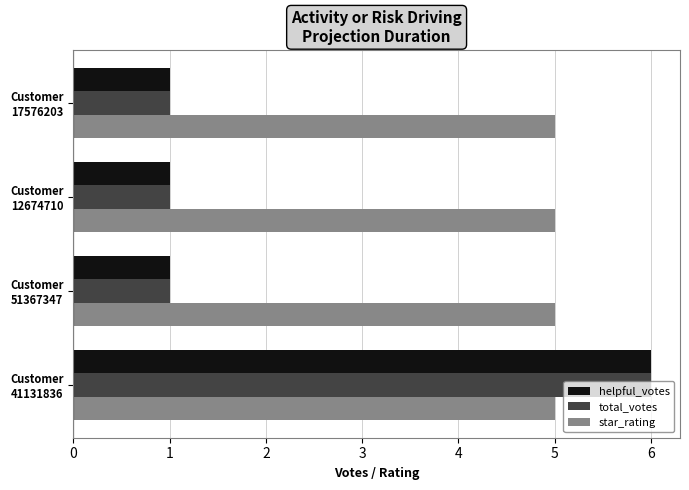

Which series has the largest total across all categories?

star_rating